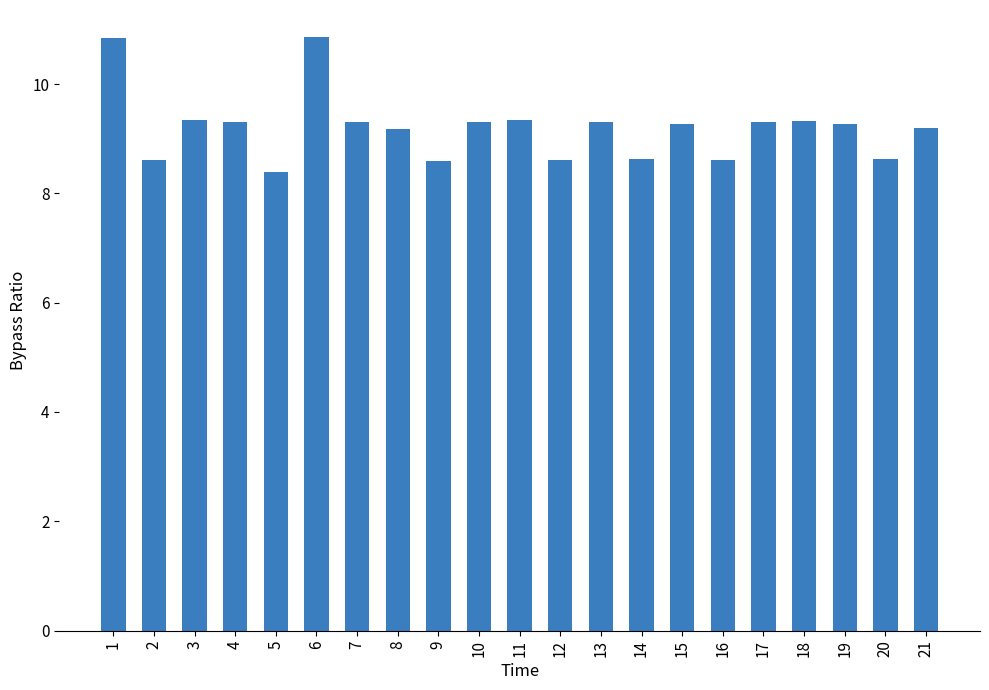

Reading right to left, extract all data points from this chart.

9.2	8.6	9.3	9.3	9.3	8.6	9.3	8.6	9.3	8.6	9.3	9.3	8.6	9.2	9.3	10.9	8.4	9.3	9.3	8.6	10.9